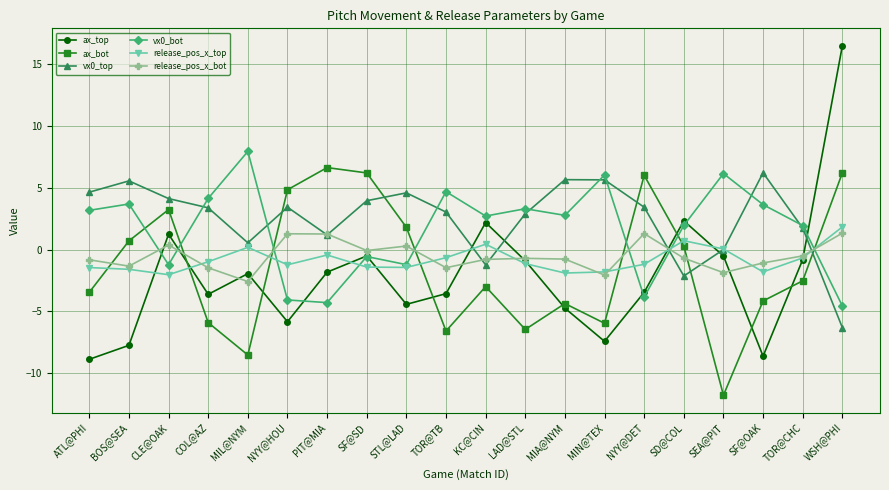

What is the difference between the vx0_top values at MIN@TEX and SF@SD?

1.7